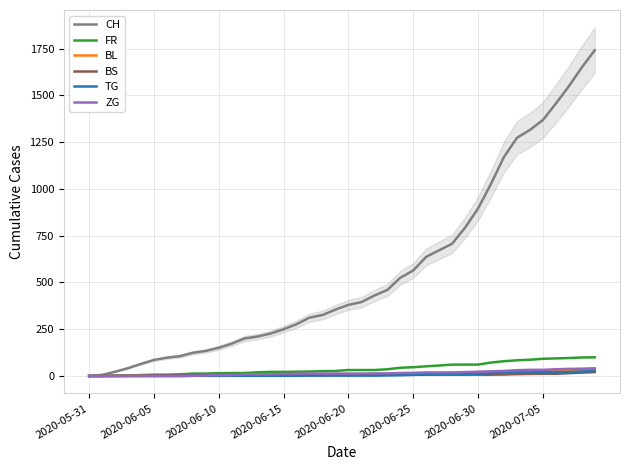

At which label is CH closest to 870?

2020-06-30